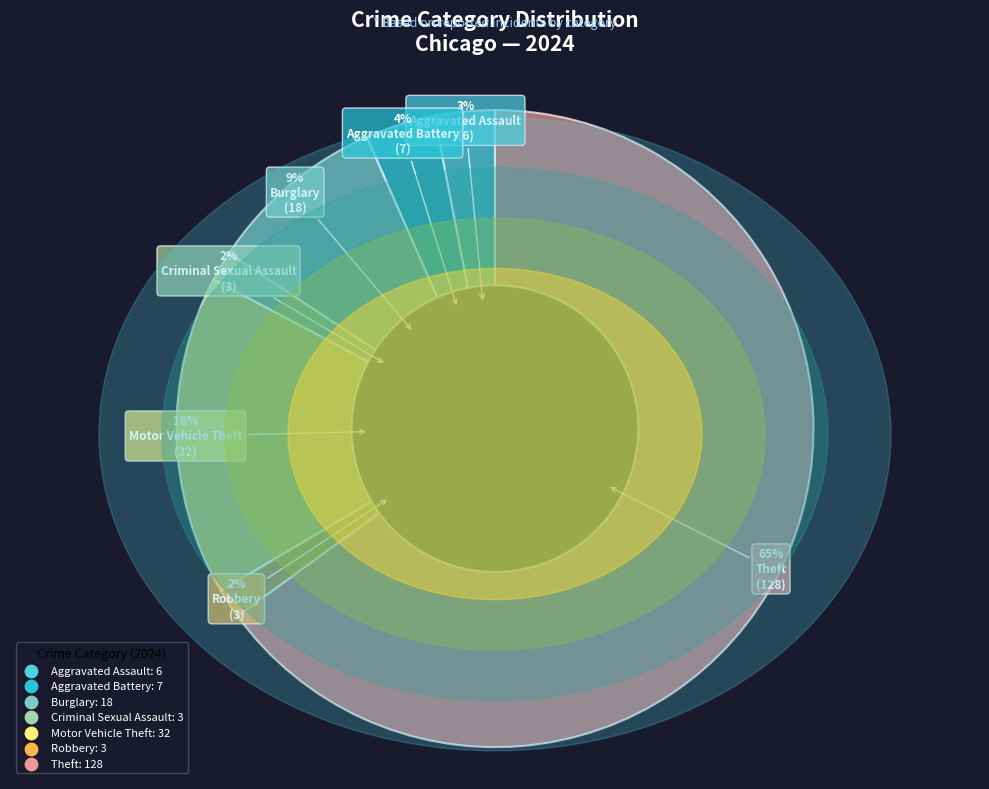

Which has a higher value, Burglary or Criminal Sexual Assault?

Burglary